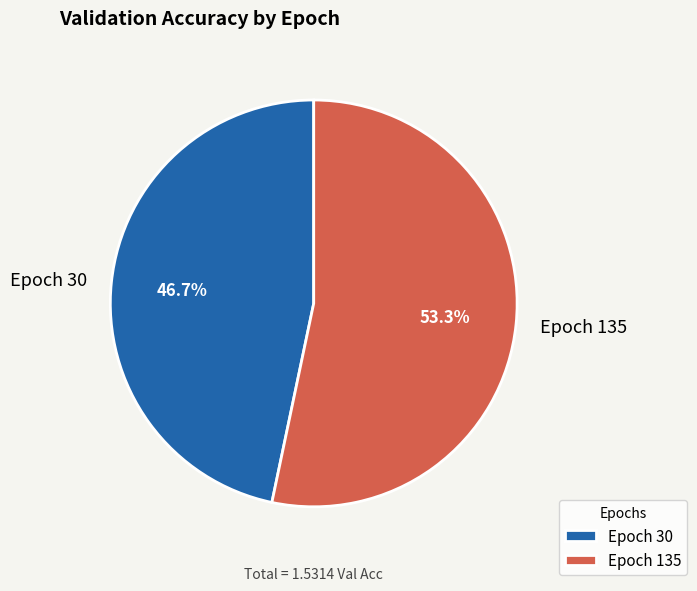

Does Epoch 30 account for over 50% of the chart?

No